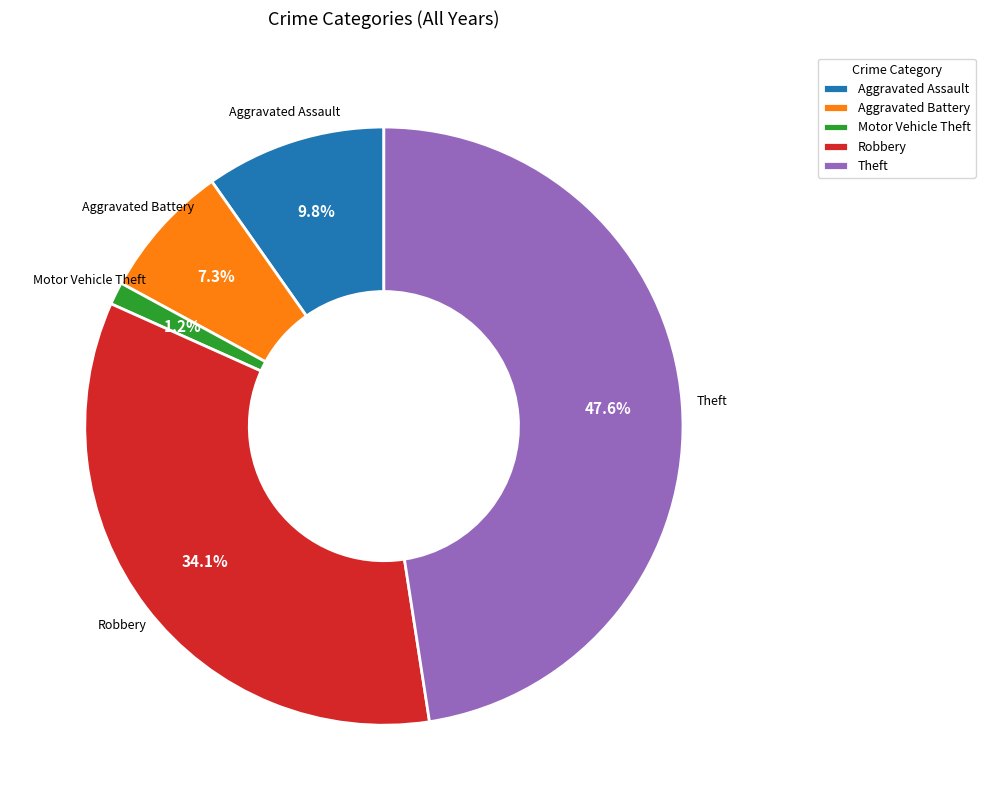

Does Aggravated Battery account for over 50% of the chart?

No